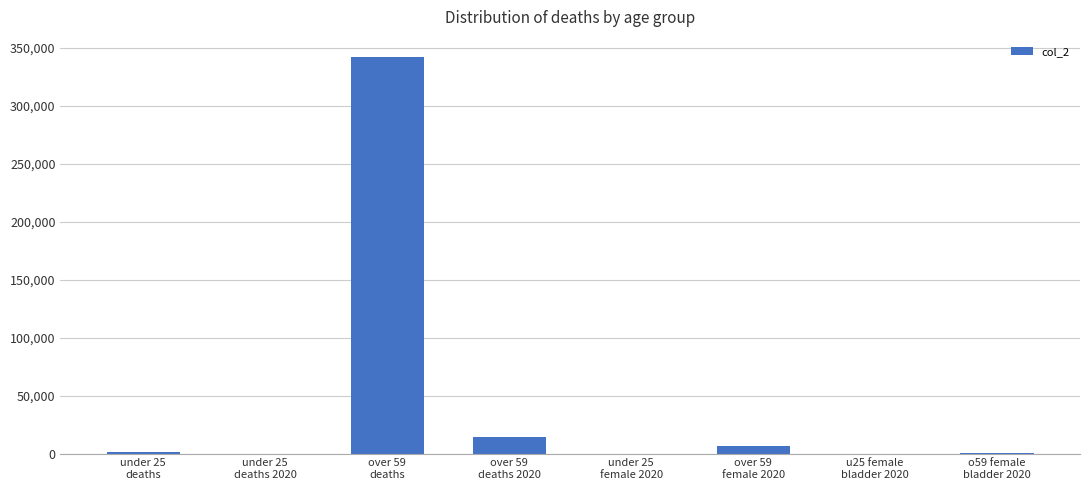

What is the maximum value shown in the chart?

342109